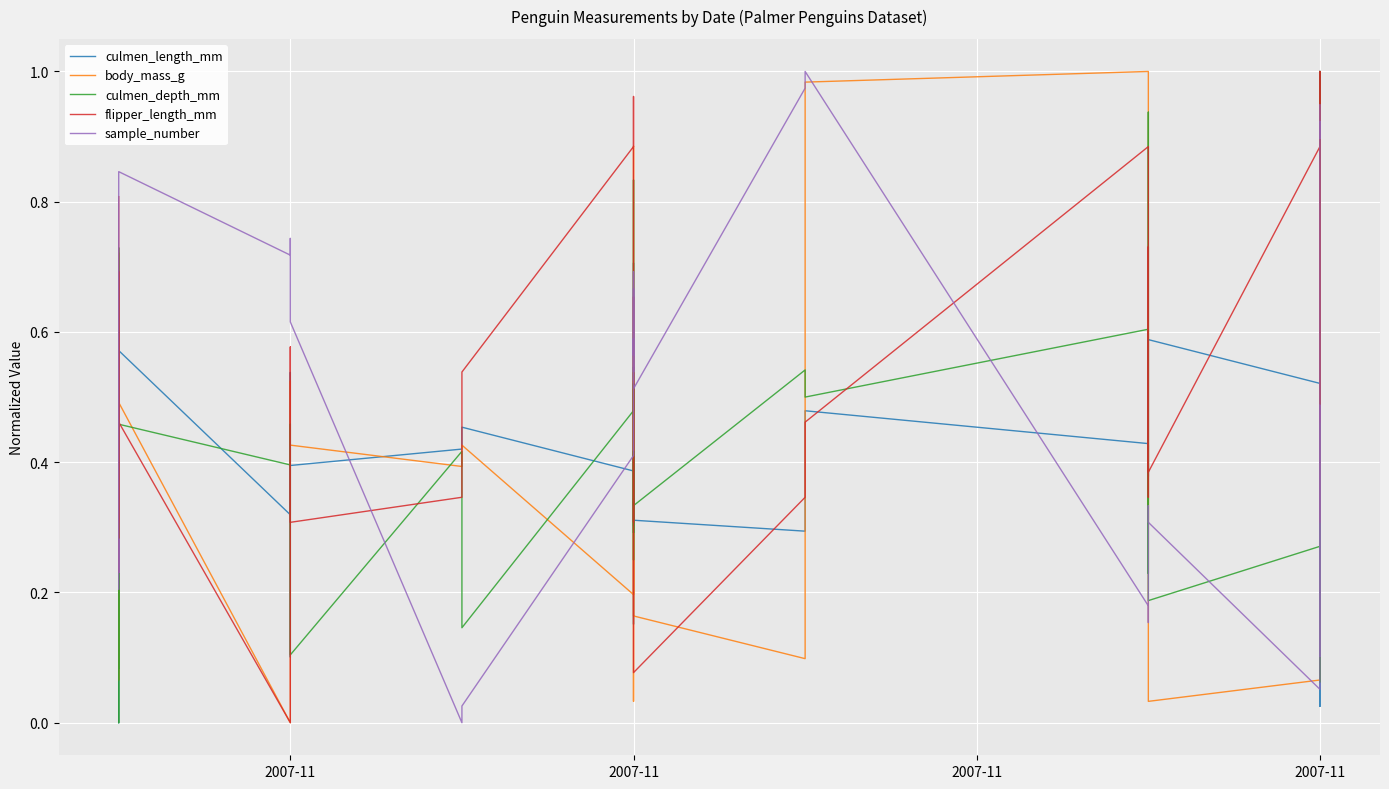

Count the number of data series in this chart.

5